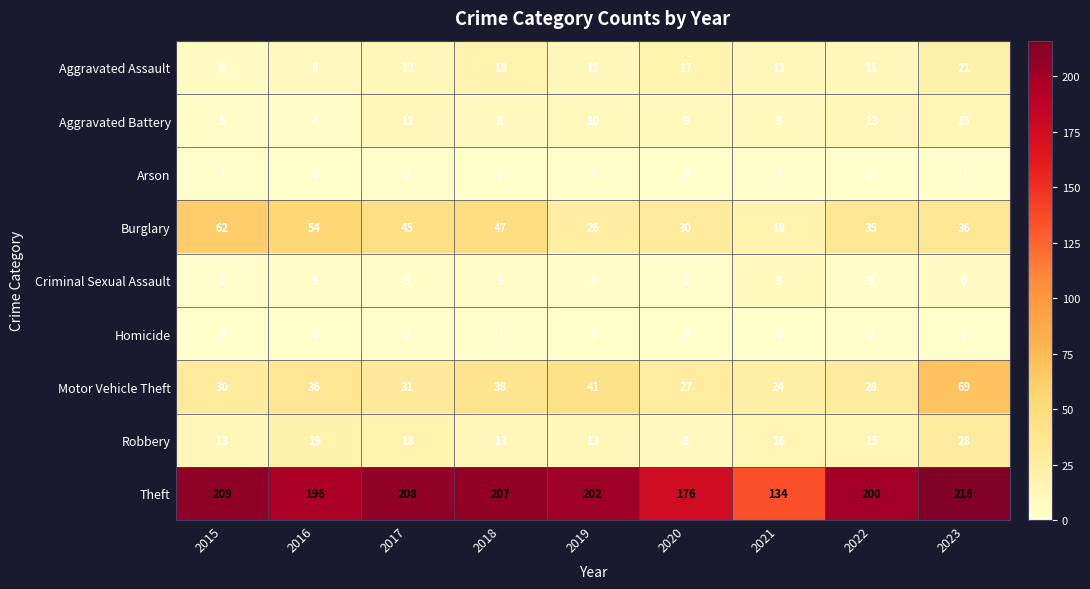

How many distinct data groups are displayed?

9